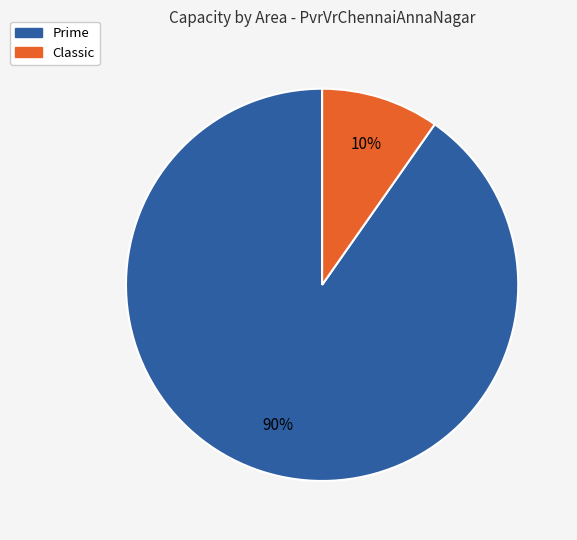

How many slices are in this pie chart?

2